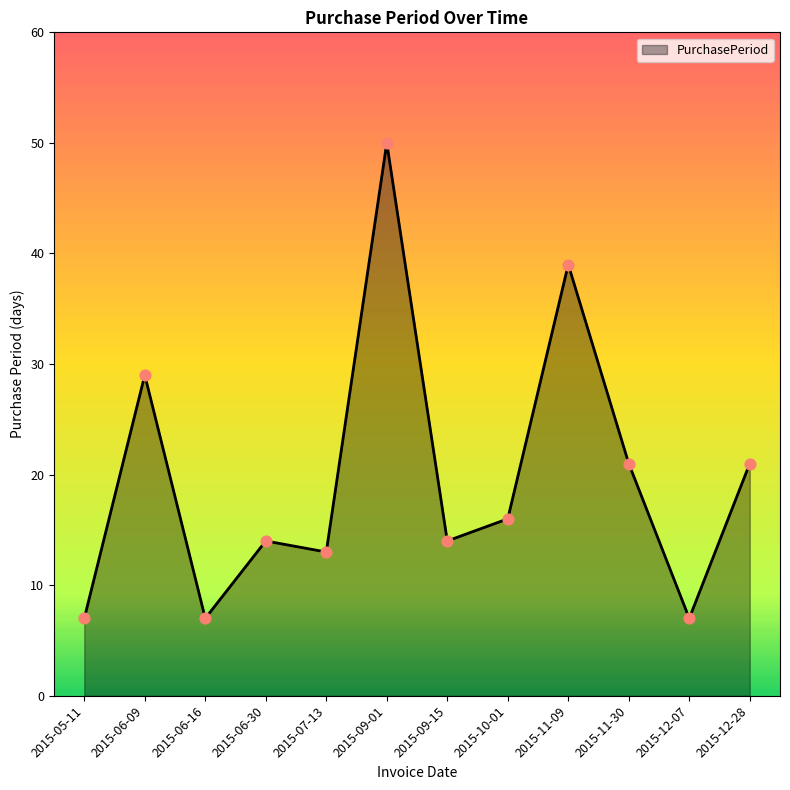

Which has a higher value, 2015-06-09 or 2015-12-07?

2015-06-09